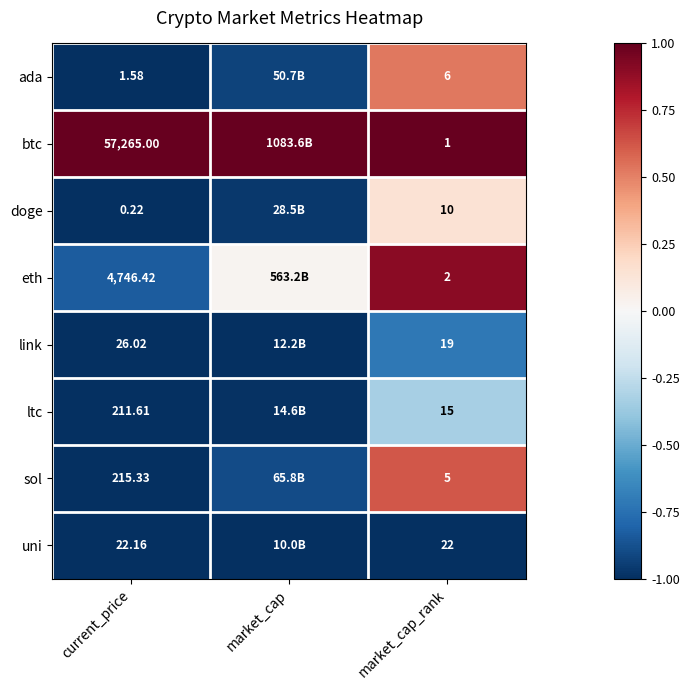

Rank the series at current_price from lowest to highest value.

doge, ada, uni, link, ltc, sol, eth, btc